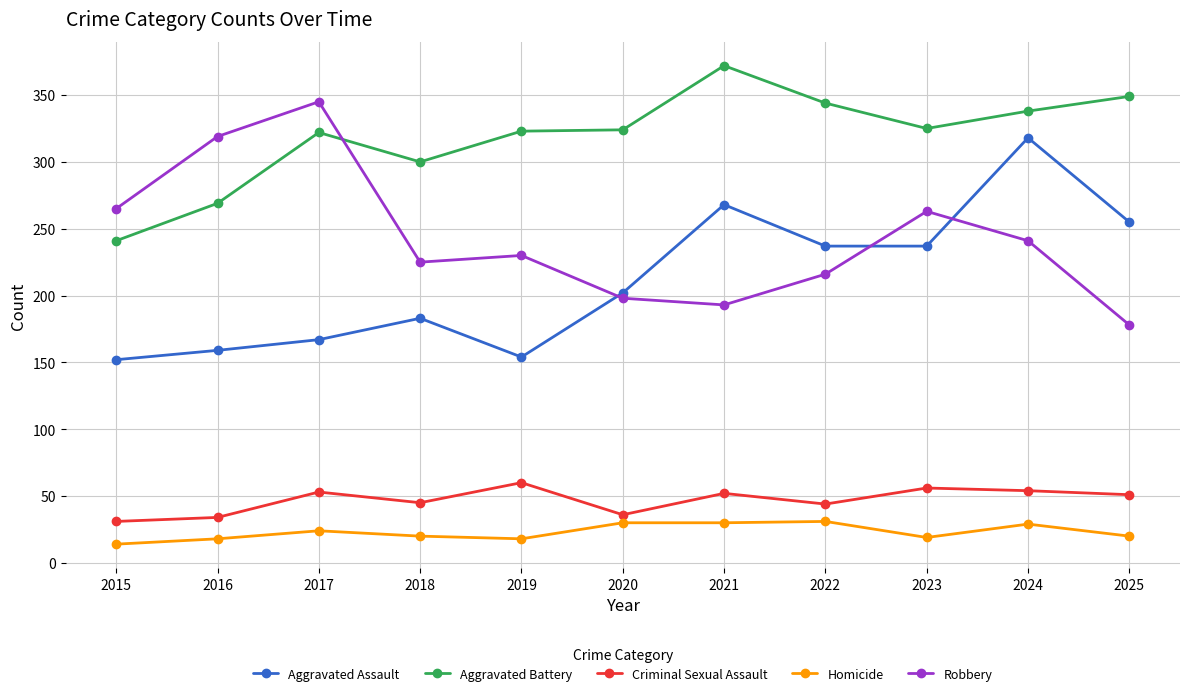

Where is the first local maximum for Criminal Sexual Assault?

2017